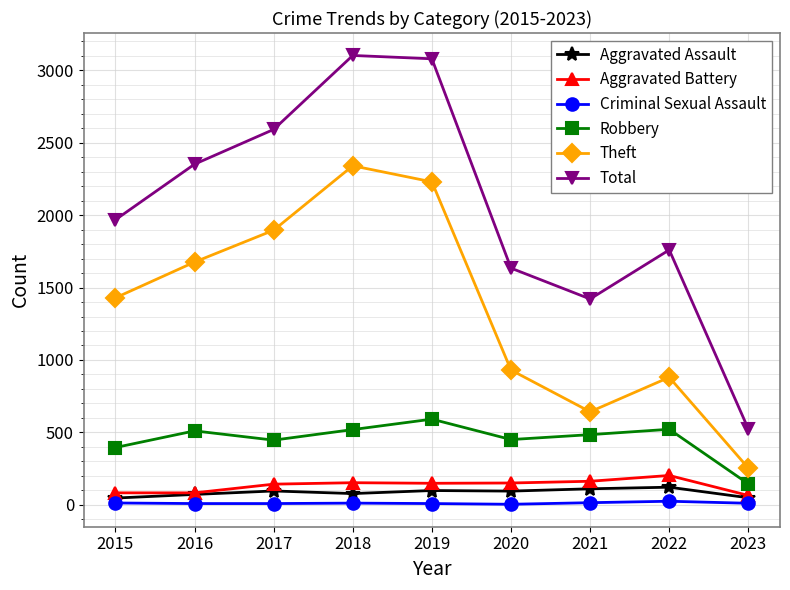

True or false: Robbery has more than 0 points higher than both neighbors.

True